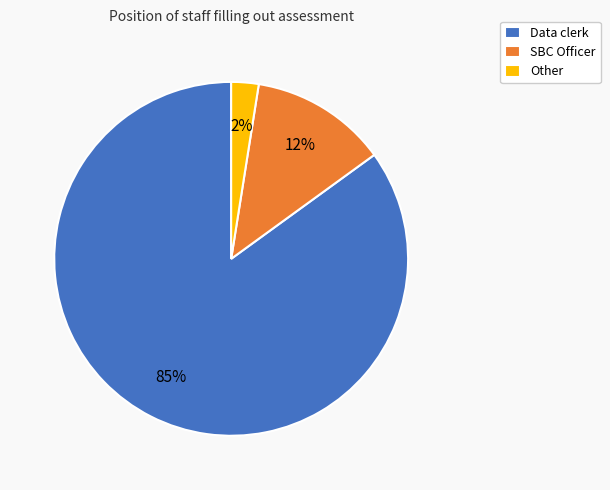

Which has a higher value, Data clerk or Other?

Data clerk